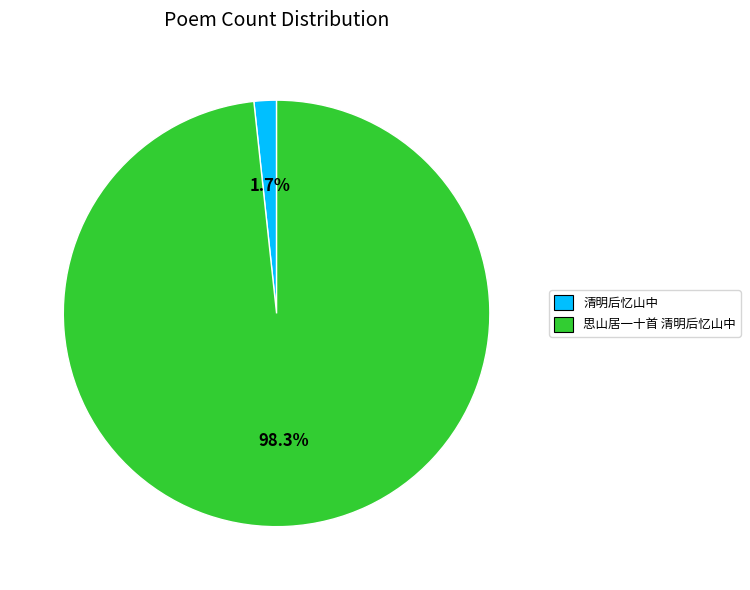

Rank the categories by value from highest to lowest.

思山居一十首 清明后忆山中, 清明后忆山中